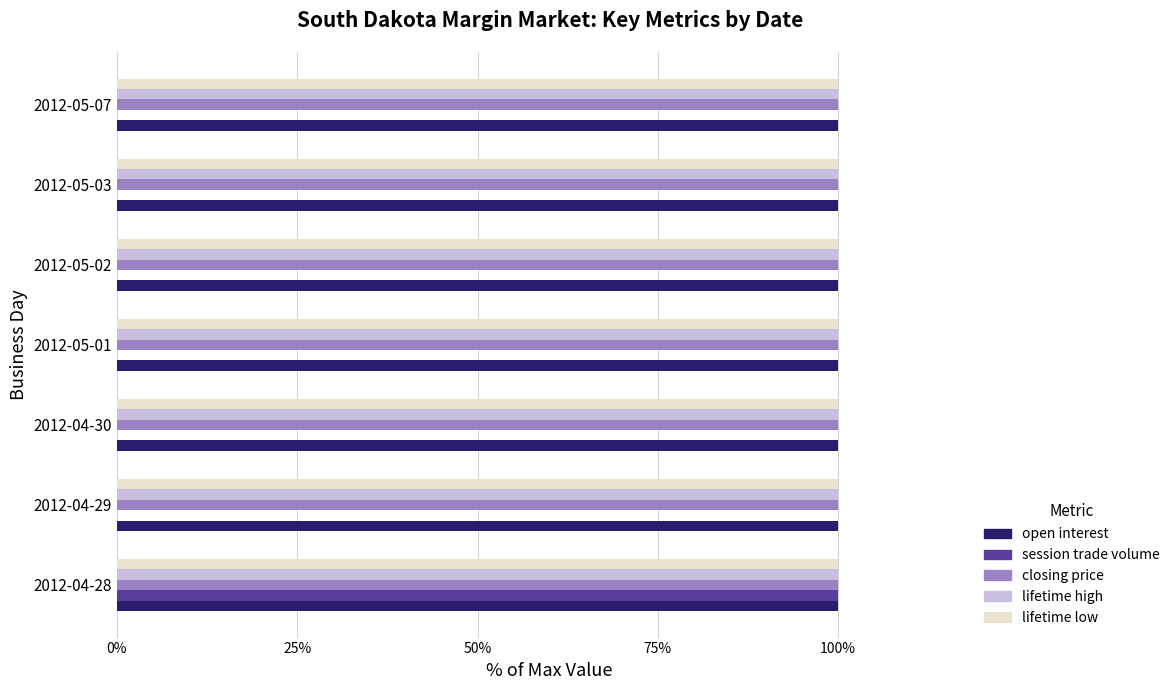

What is the total value across all series at 2012-04-30?

400